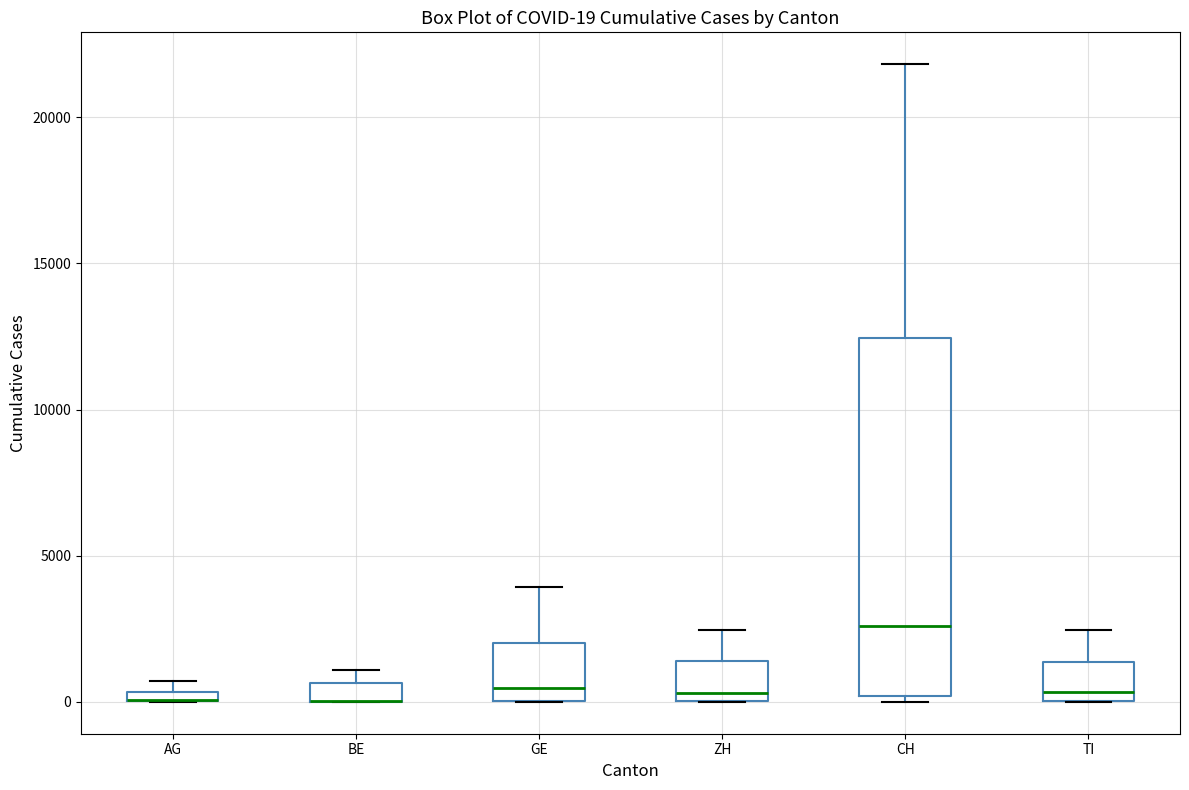

Comparing the boxes themselves (not the whiskers), which one is the tallest?

CH